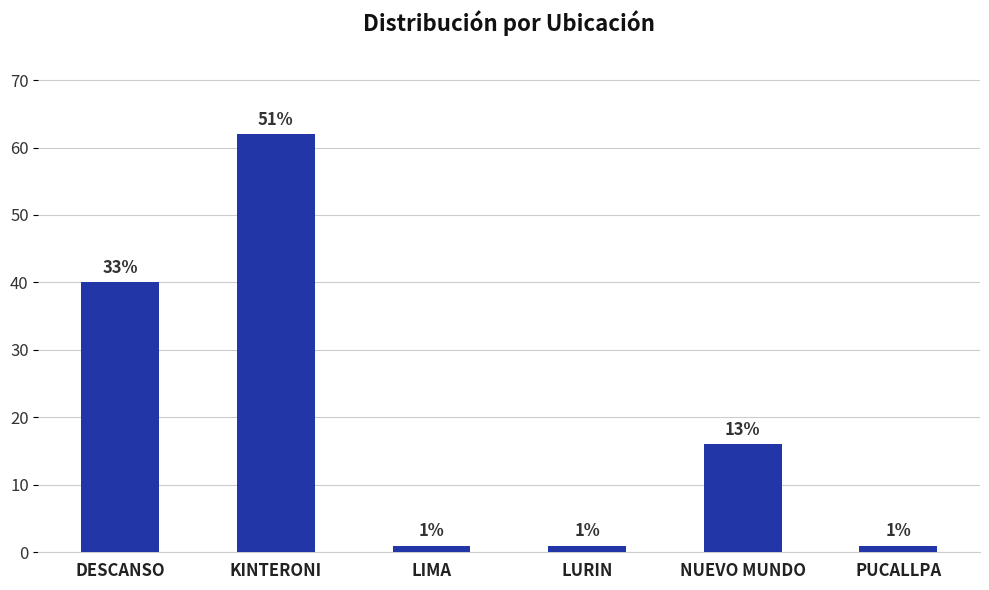

What is the difference between the maximum and minimum values?

61